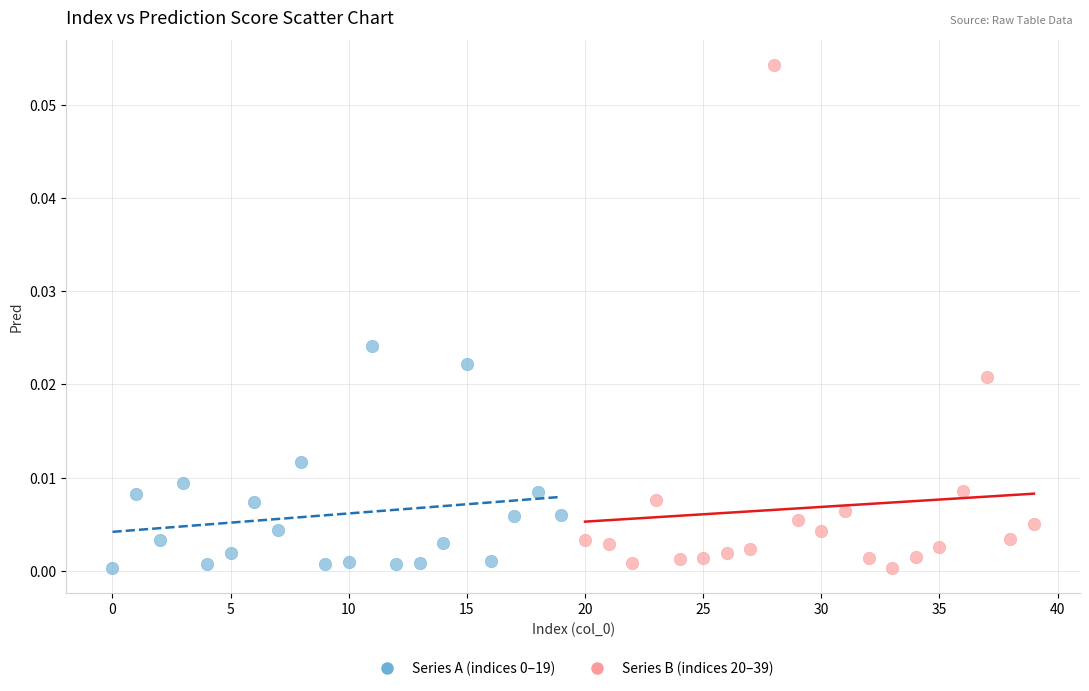

Which series has the largest Y range (max minus min)?

Series B (indices 20–39)